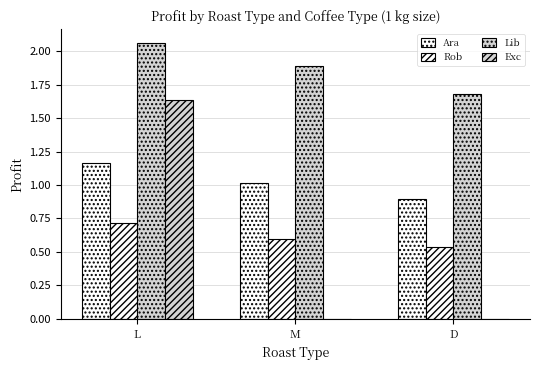

How many data points does each series have?

3